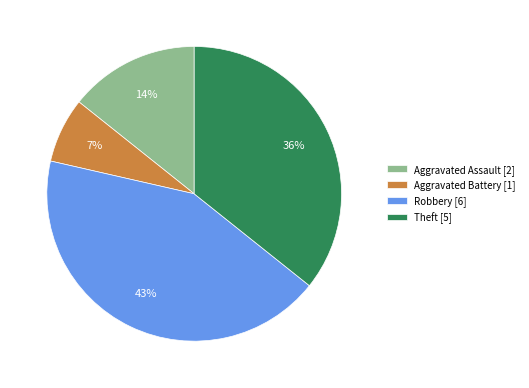

Rank the categories by value from lowest to highest.

Aggravated Battery, Aggravated Assault, Theft, Robbery